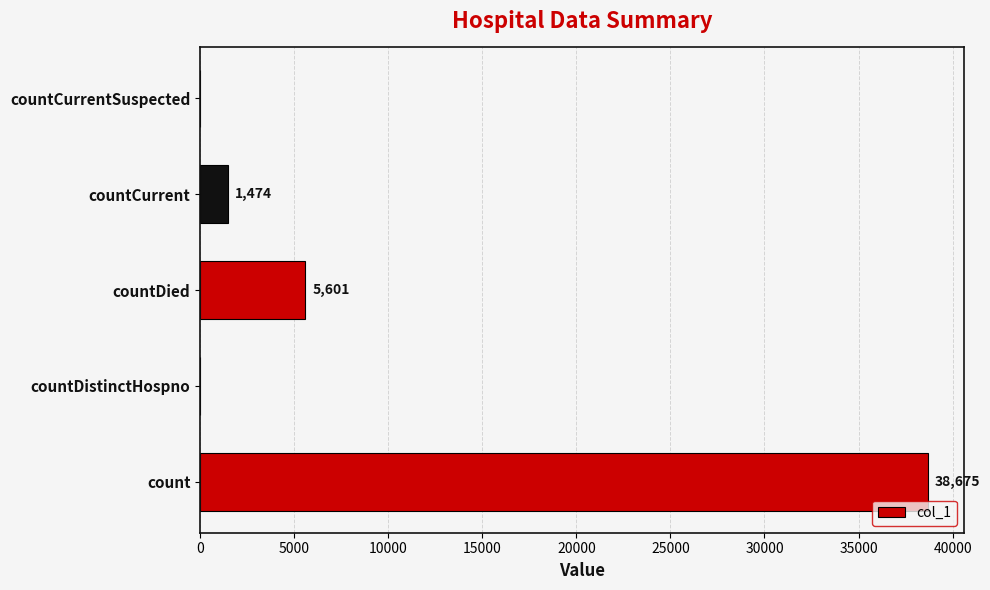

How many series are shown in this chart?

1